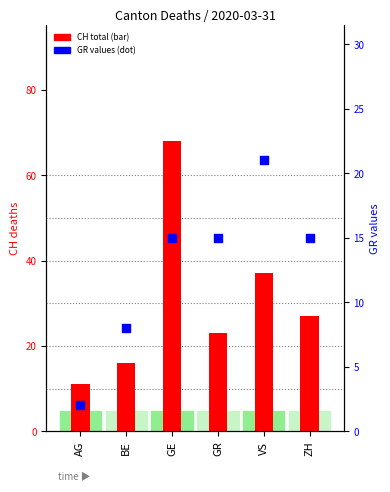

At which category is the sum across all series the highest?

GE